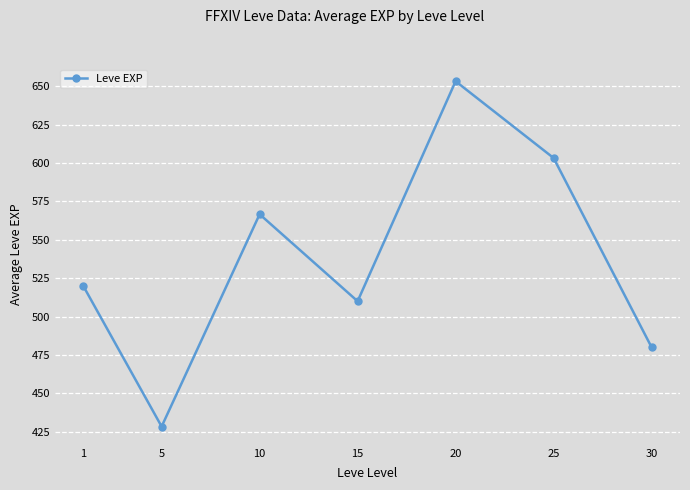

Reading left to right, what are all the values shown in this chart?

1=520.0	5=428.3	10=566.7	15=510.0	20=653.3	25=603.3	30=480.0